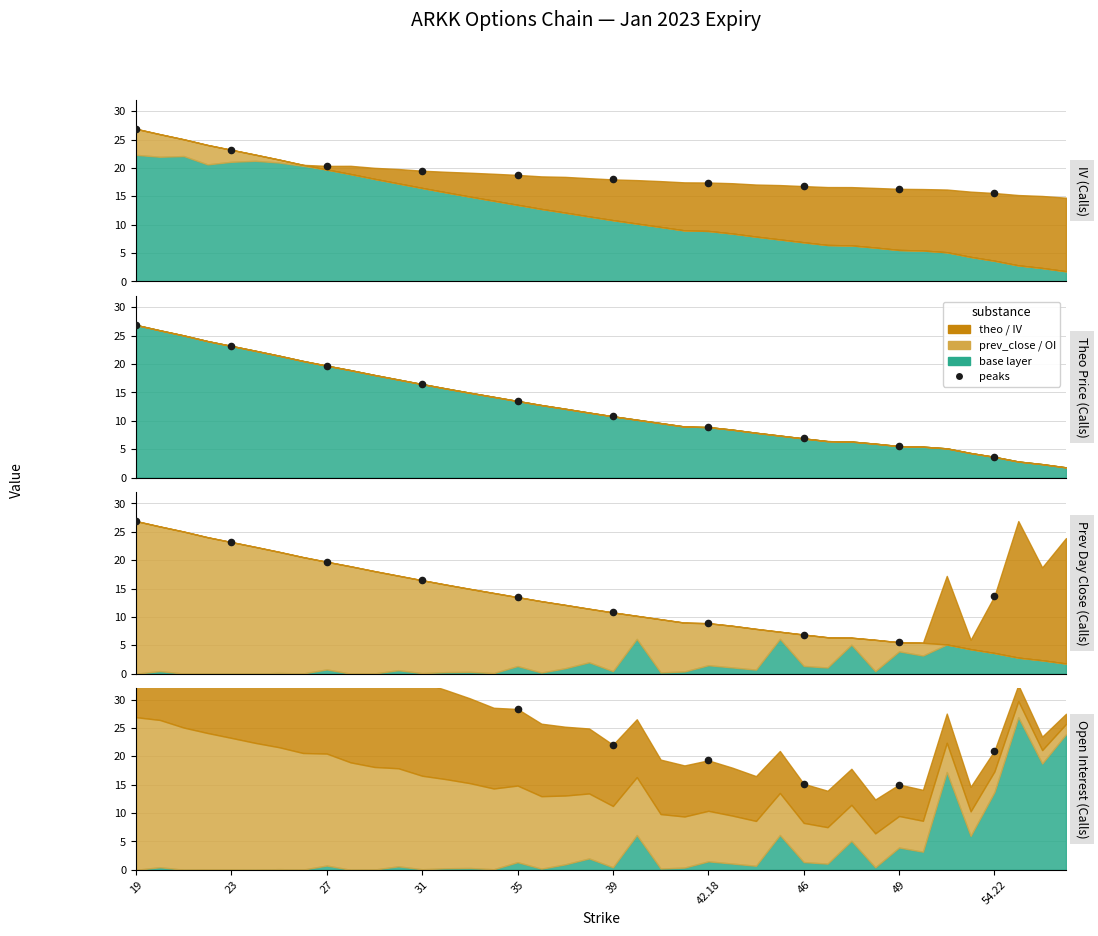

Between 23 and 39, which is larger?

23